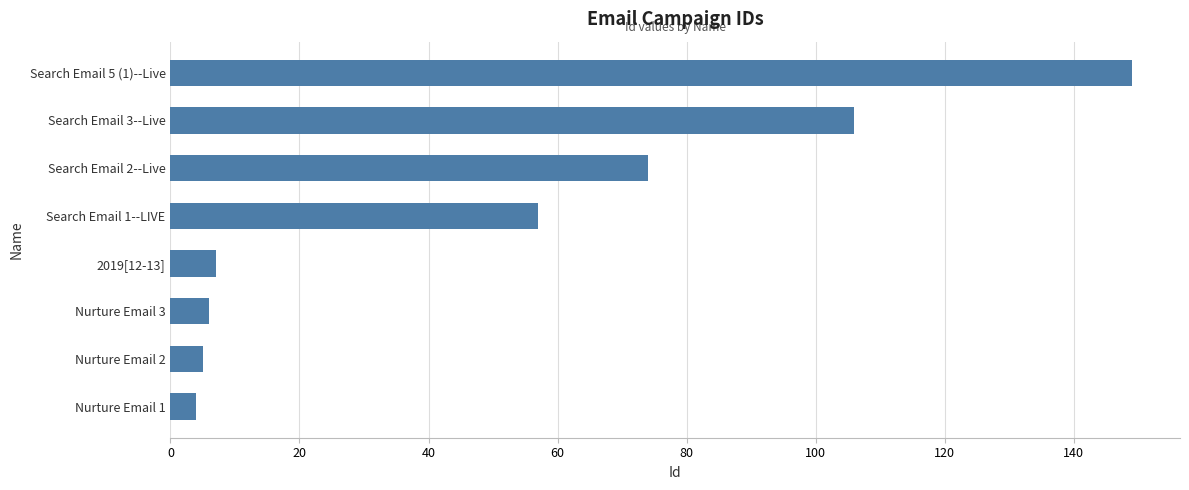

What is the difference between the maximum and minimum values?

145